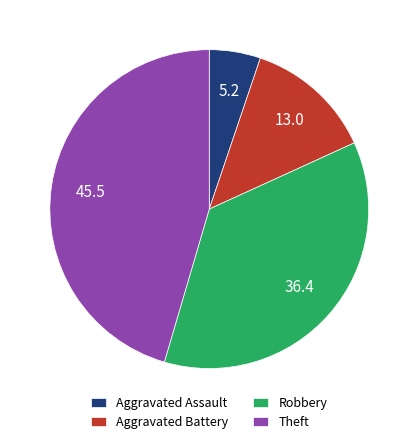

Do Theft and Aggravated Assault together represent more than half of the pie?

Yes